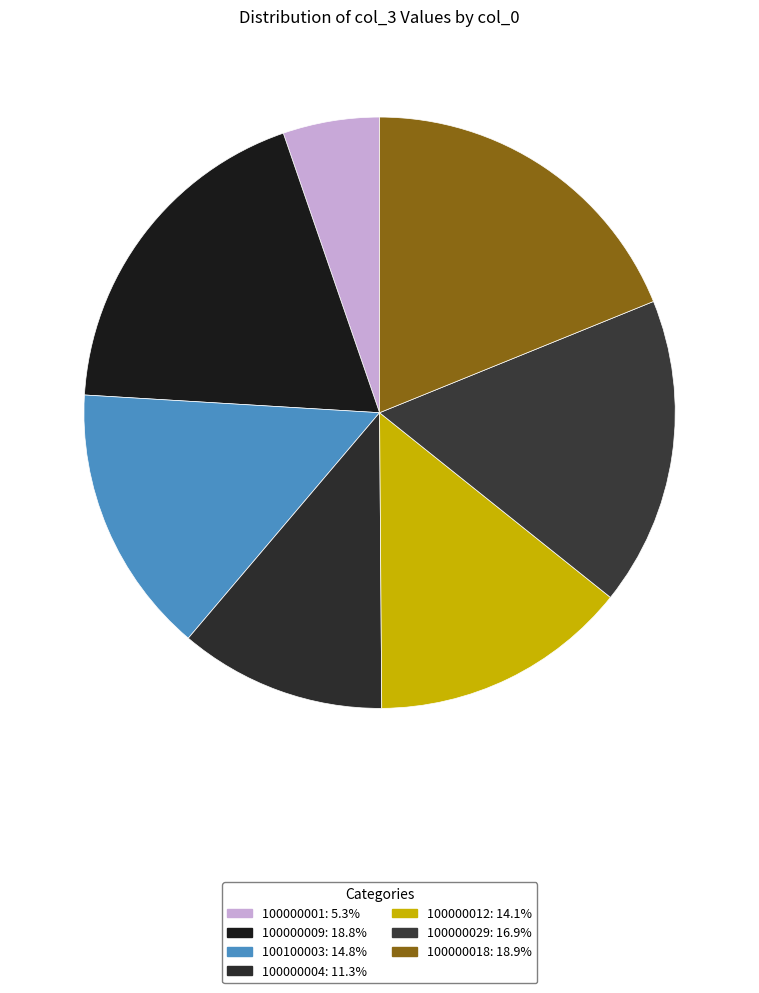

Count the number of slices in the pie.

7